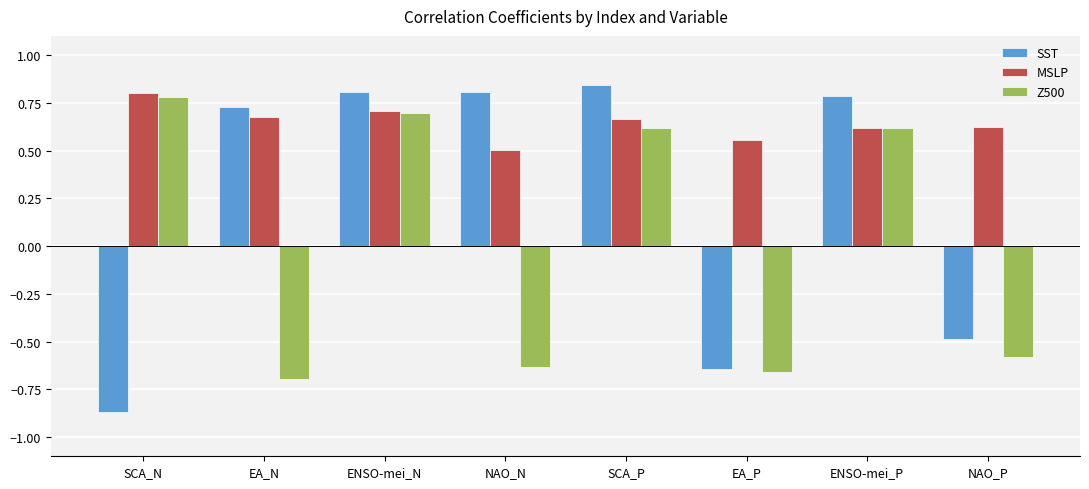

What is the sum of all Z500 values?

0.1